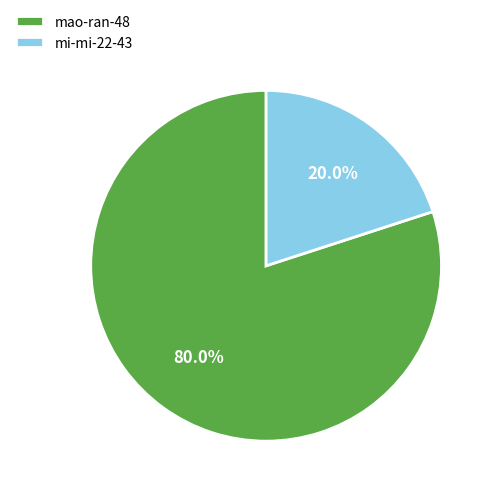

Rank the categories by value from lowest to highest.

mi-mi-22-43, mao-ran-48